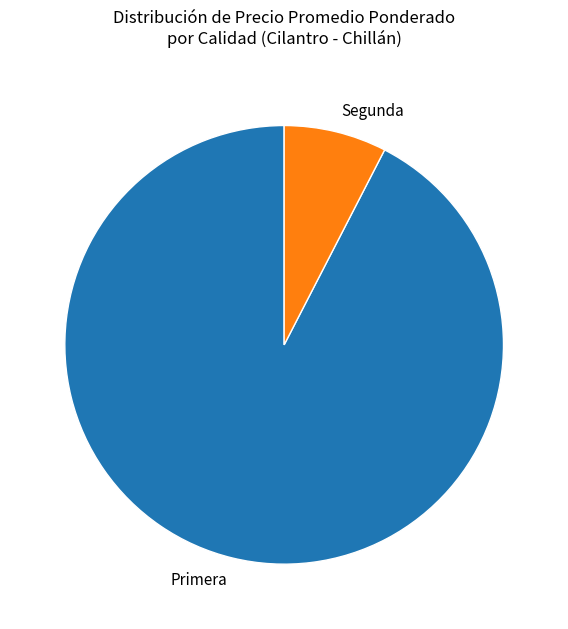

Is there any slice that represents more than half of the pie?

Yes